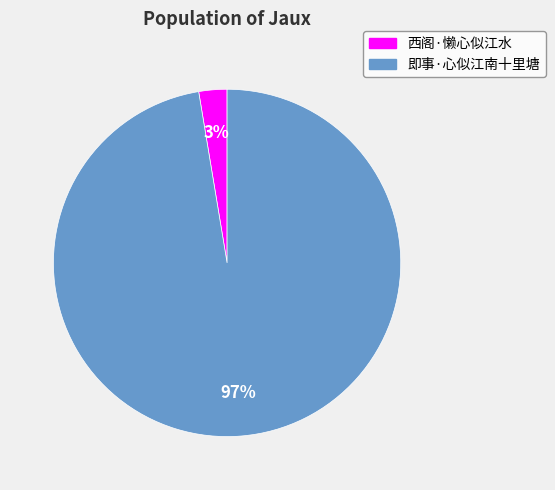

Count the number of slices in the pie.

2